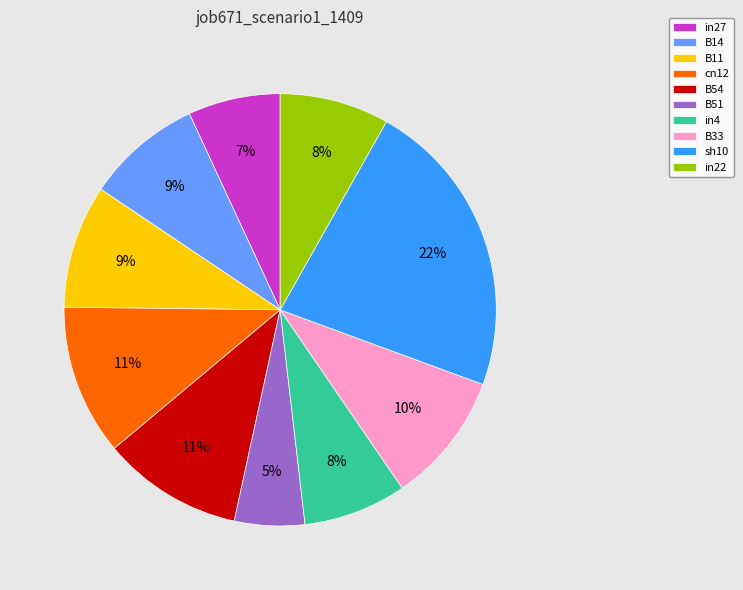

Does B14 account for over 50% of the chart?

No